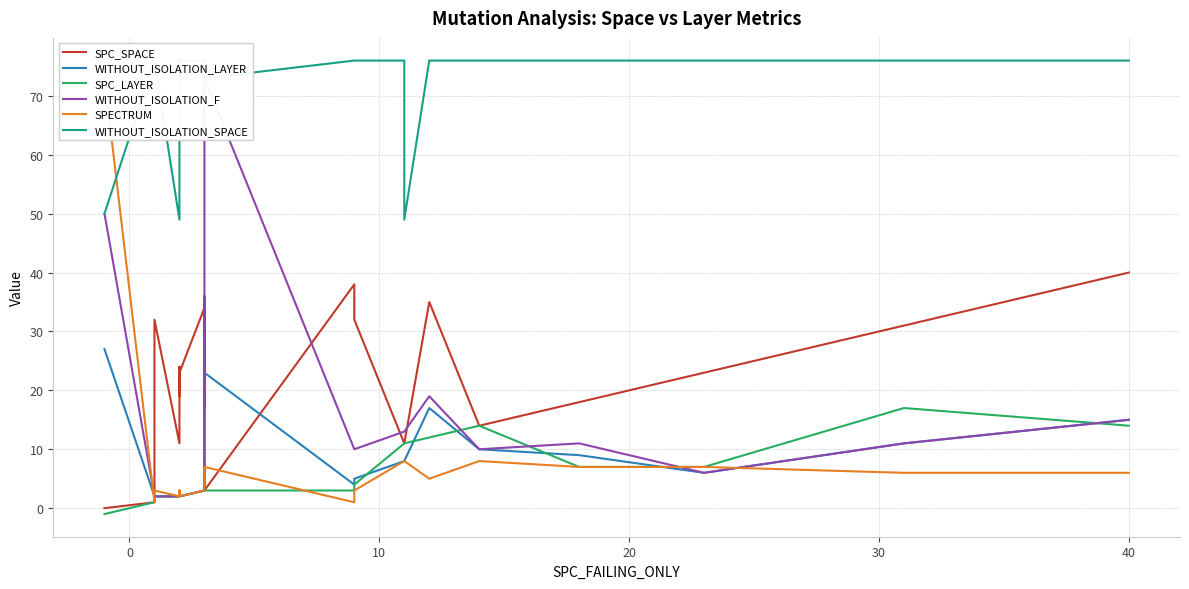

Count the number of categories in the chart.

24